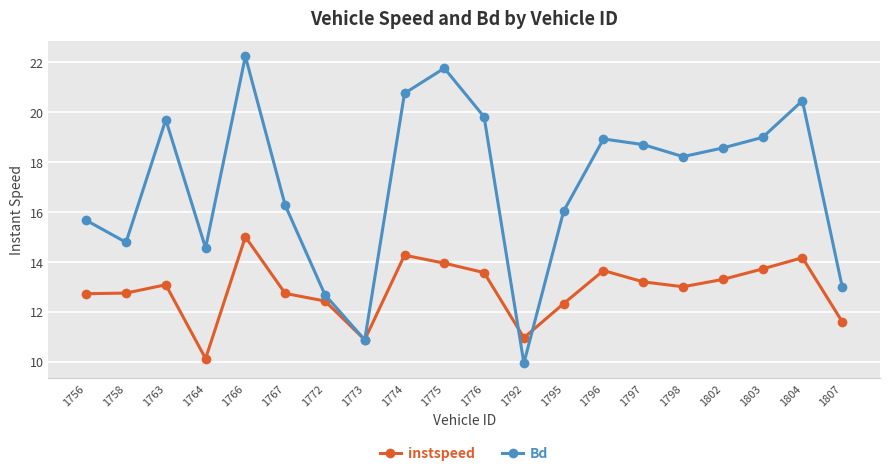

List the series in order of their overall mean, highest first.

Bd, instspeed